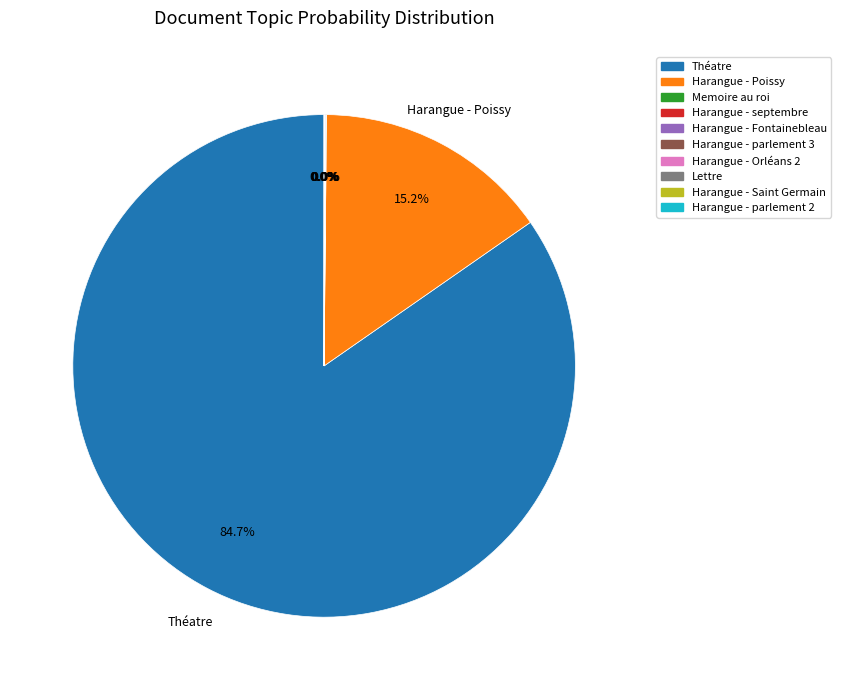

What is the majority slice?

Théatre